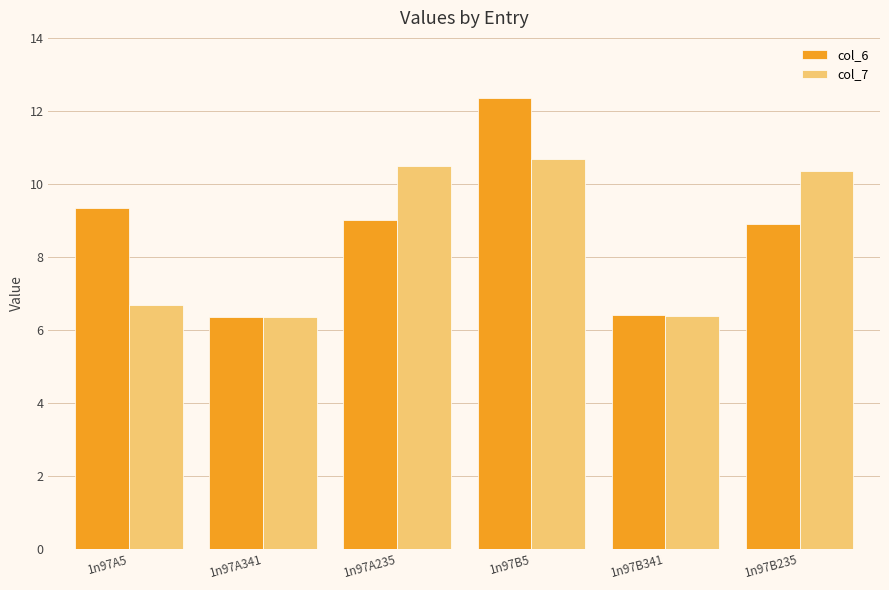

Does the chart contain stacked bars?

No